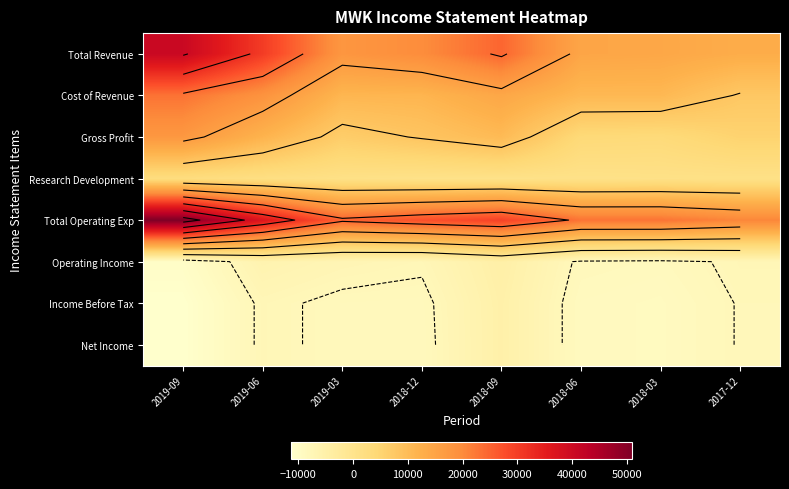

At which label does Total Revenue reach its peak?

2019-09